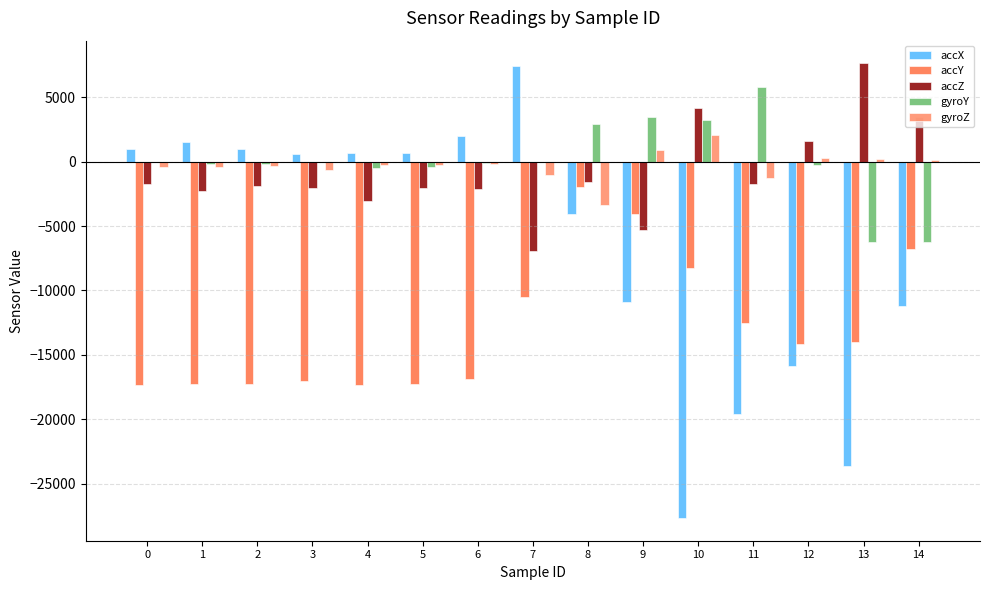

What is the maximum value for gyroZ?

2070